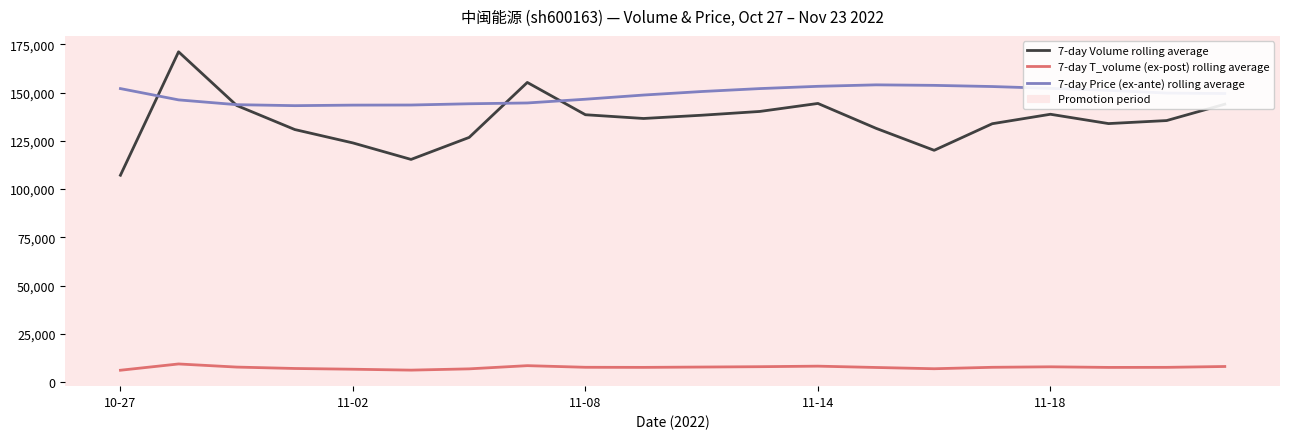

What is the maximum value shown in the chart?

171117.0